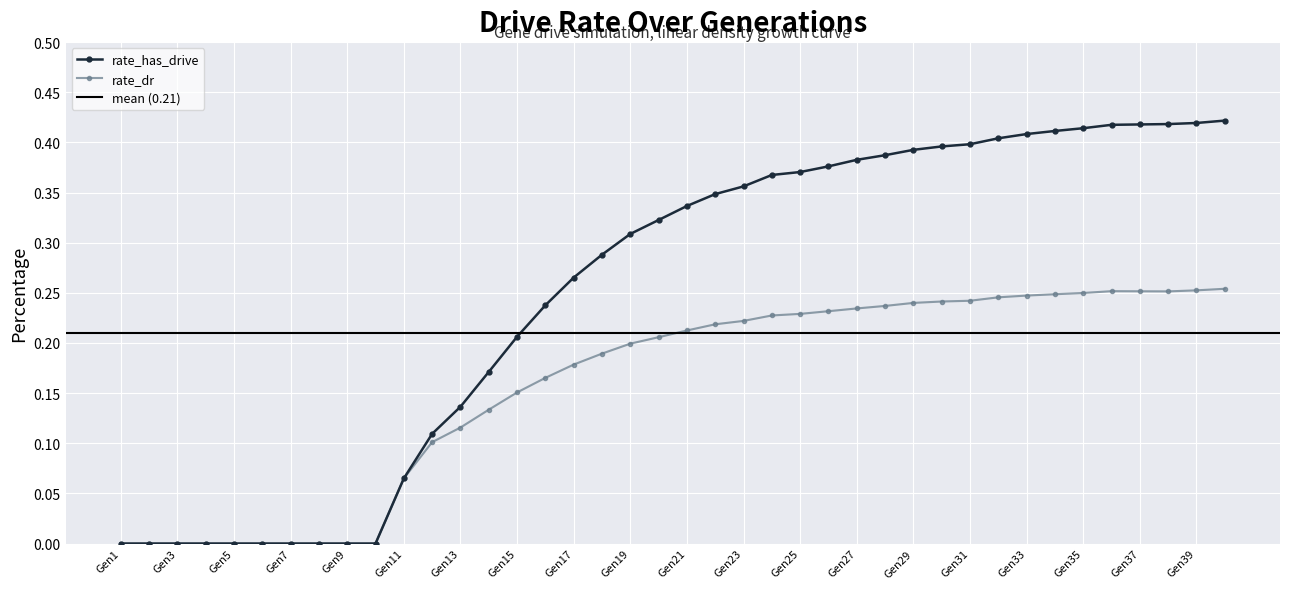

True or false: rate_has_drive and rate_dr cross at least once.

False